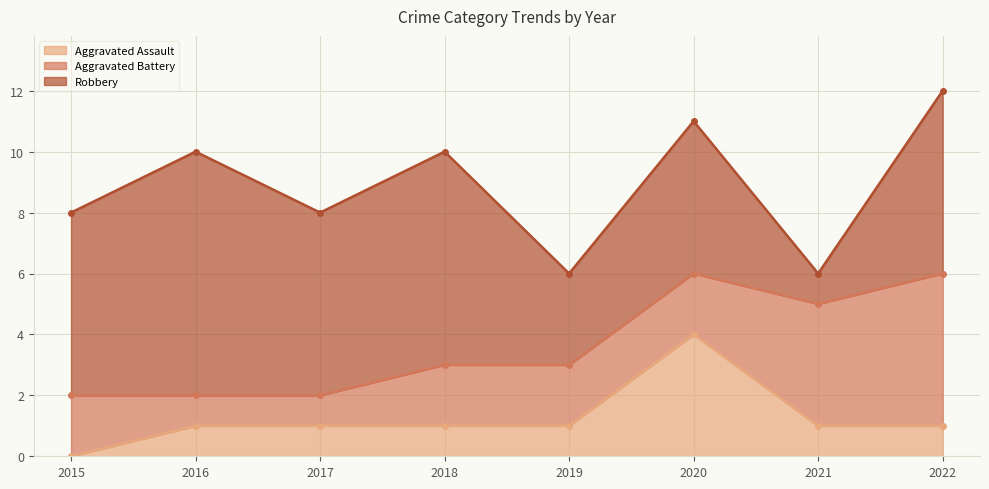

What is the greatest value displayed?

8